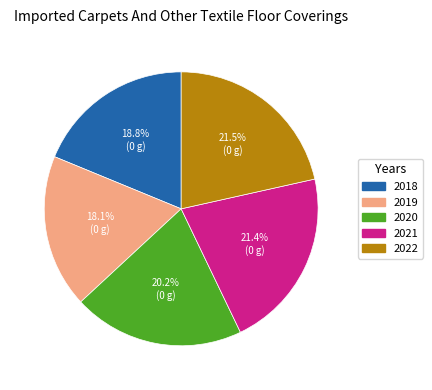

Does 2020 represent more than half of the total?

No